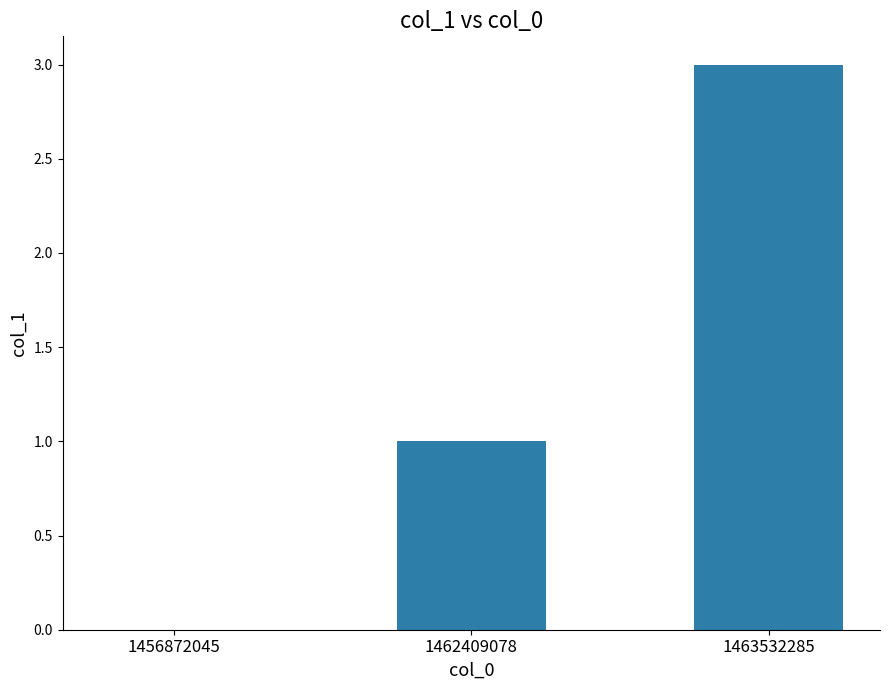

Reading right to left, what are all the values shown in this chart?

3	1	0